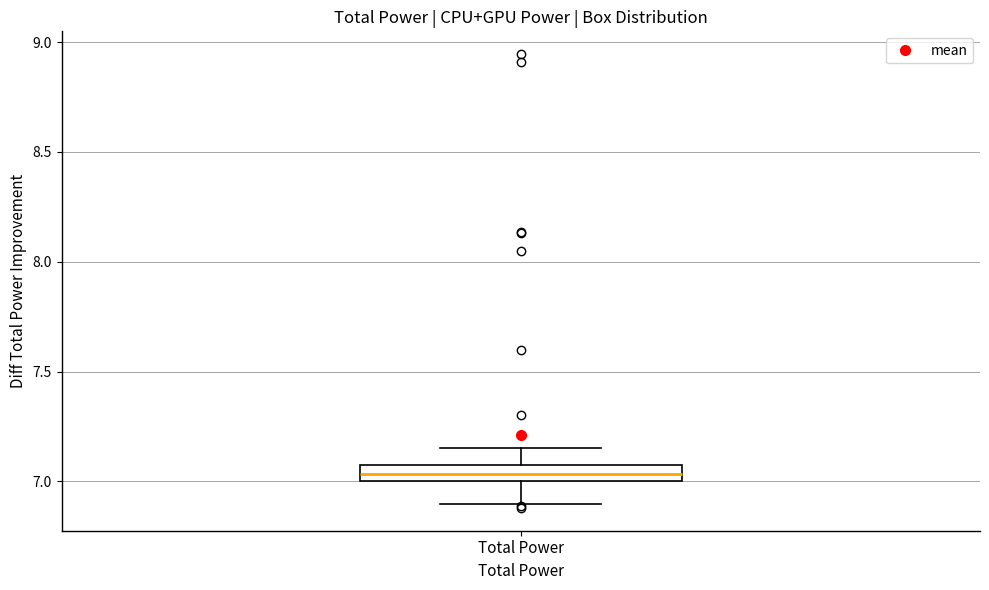

Where does the upper whisker of the box for Total Power end on the y-axis? The values are not printed on the chart, so give them approximately, as read against the axis.

7.15